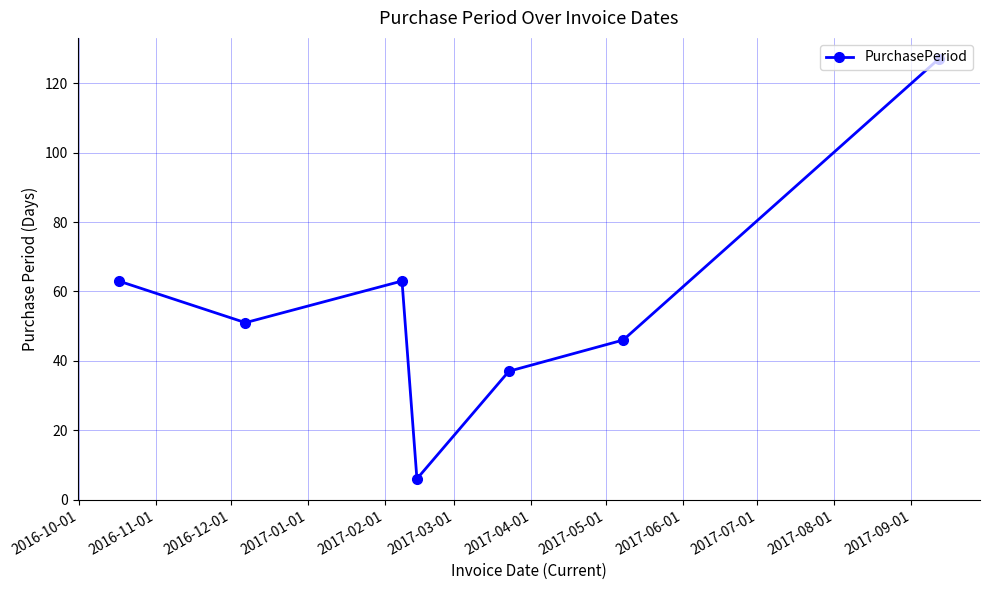

What is the difference between the second highest and minimum values?

57